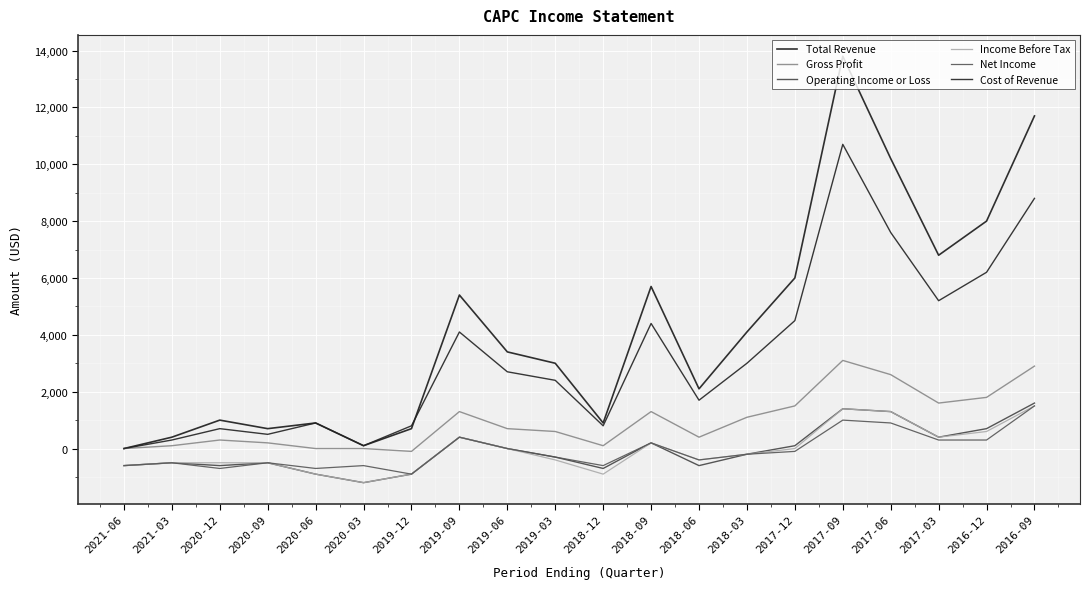

Which label corresponds to the smallest value in the chart?

2020-03